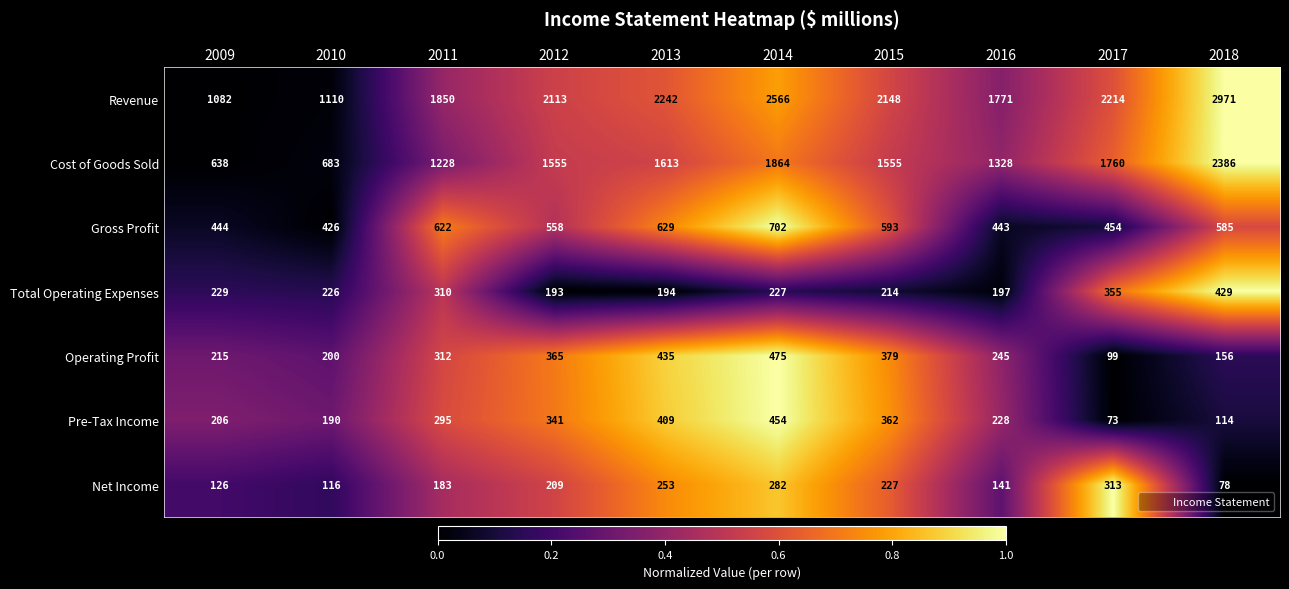

At which category is the sum across all series the highest?

2018